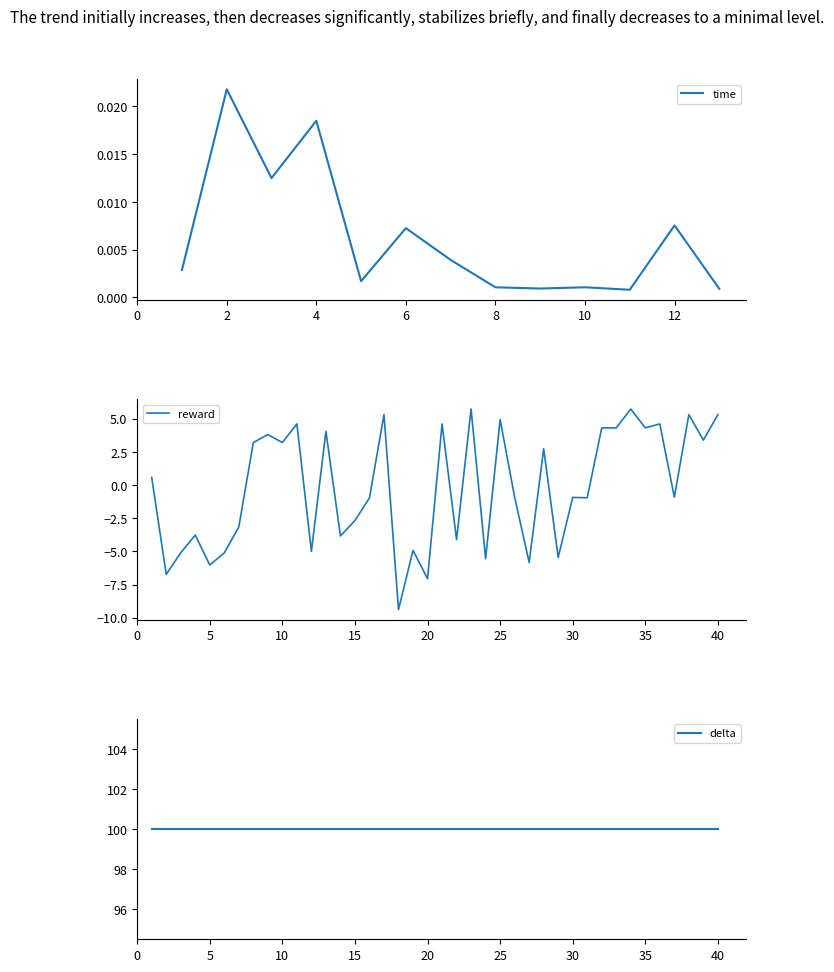

True or false: delta and time cross at least once.

False